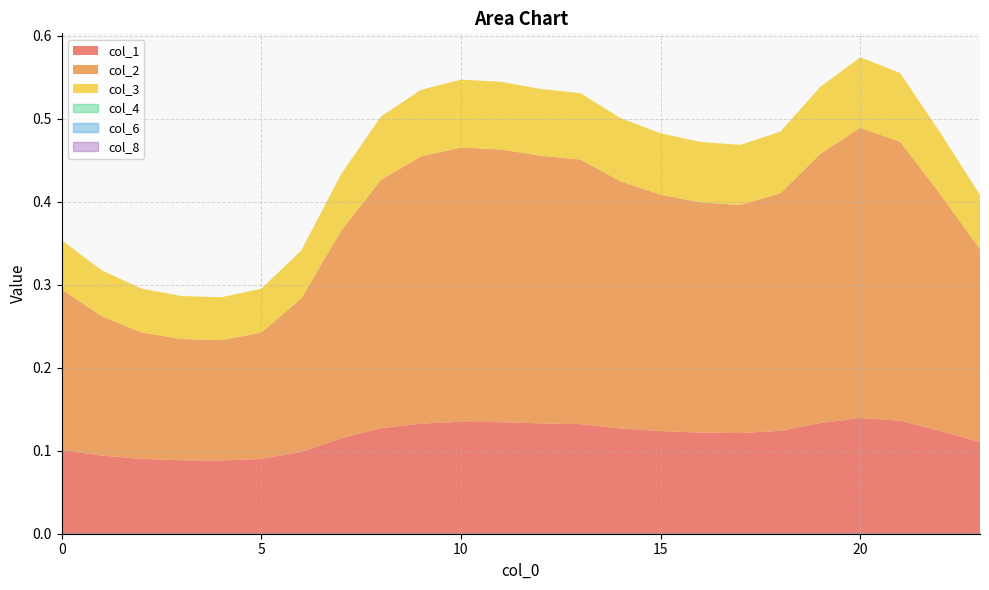

Which has a higher value, 16 or 4?

16